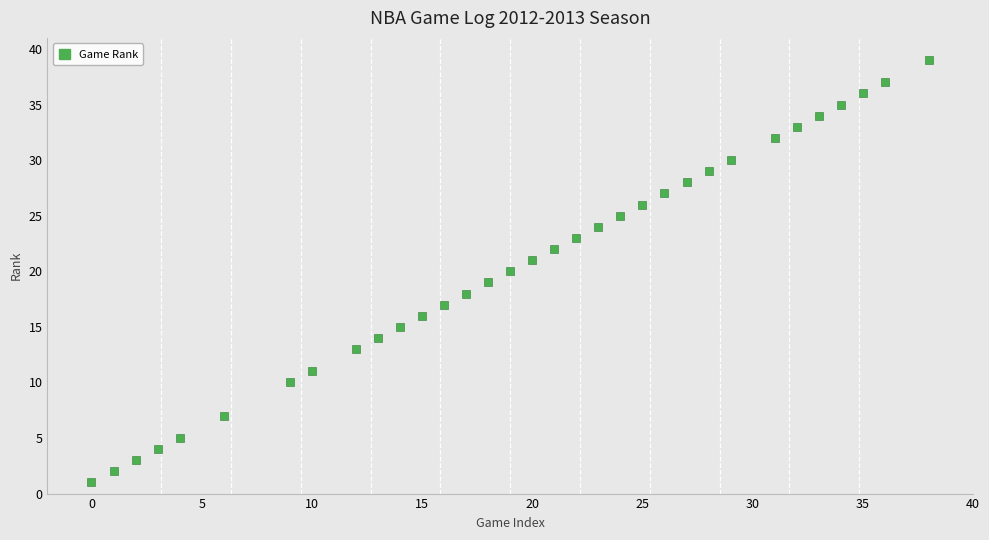

What is the range of Y values (max minus min)?

38